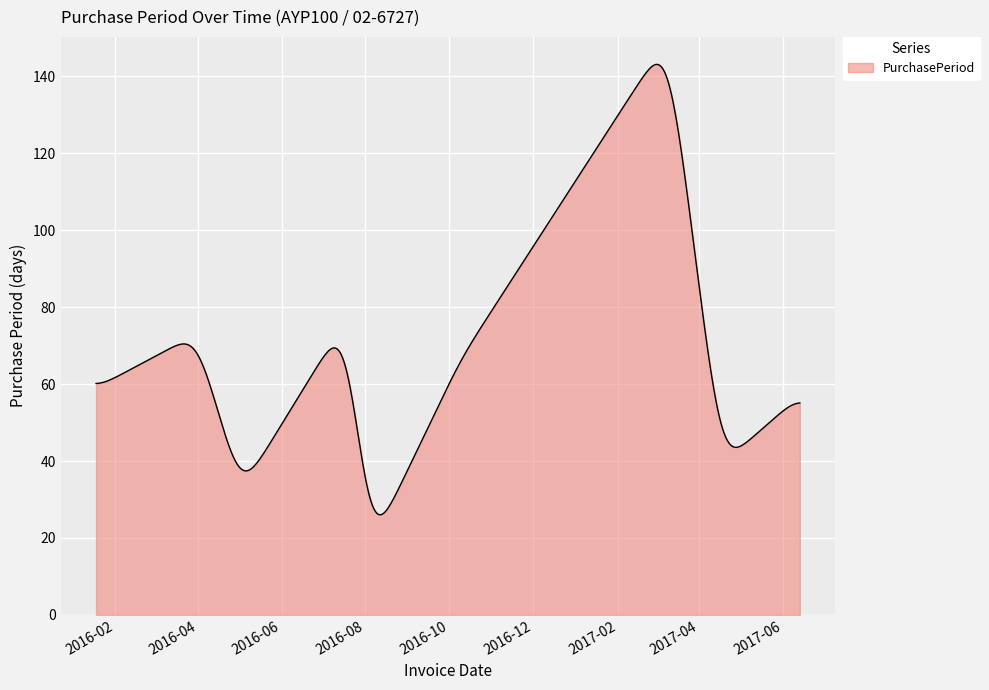

Count the number of categories in the chart.

500